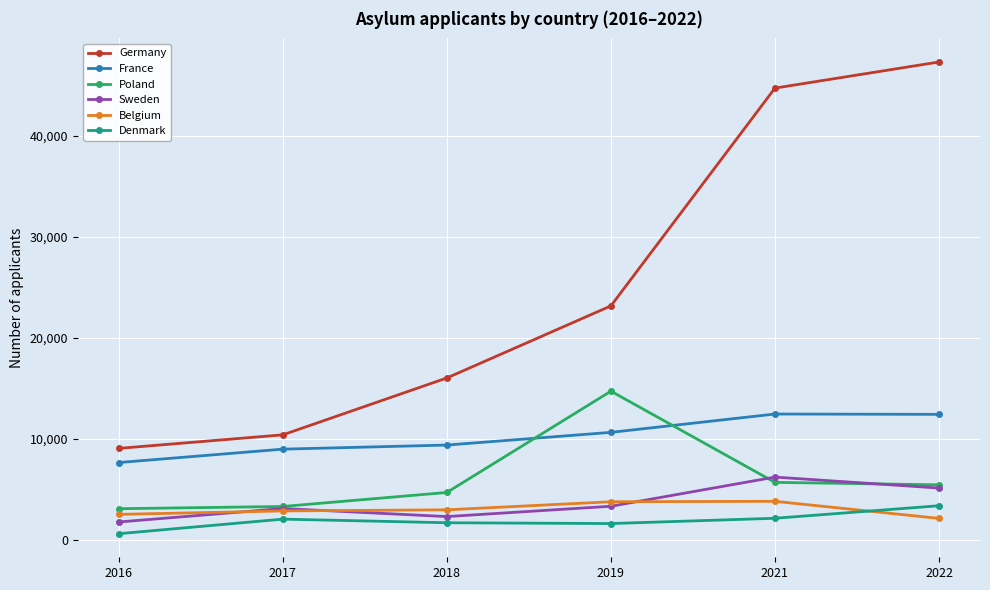

Does the chart display data point markers on the line(s)?

Yes